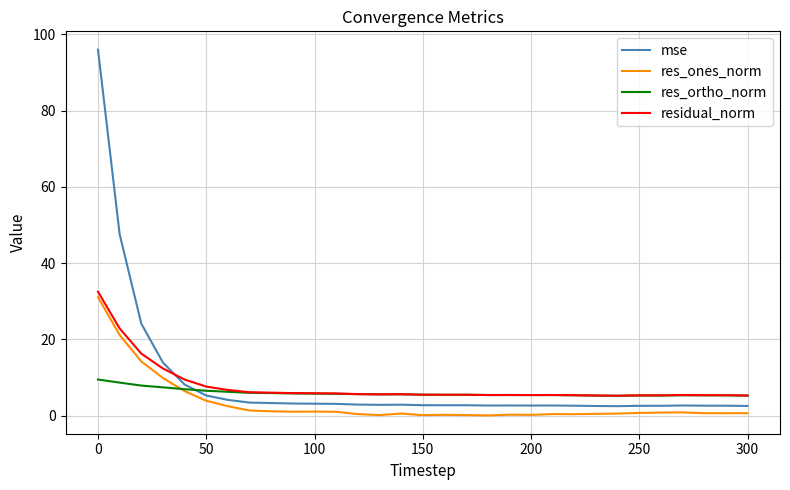

How many times do res_ortho_norm and mse cross each other?

1